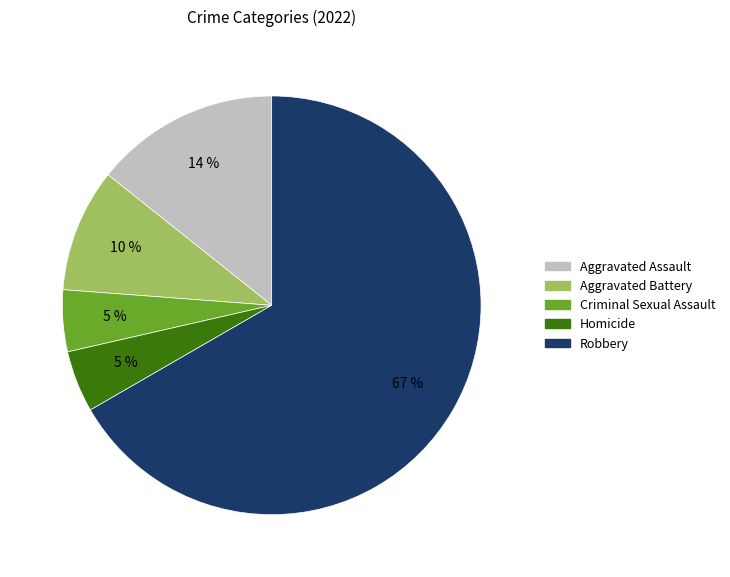

To the nearest percent, what is the combined percentage of Aggravated Battery and Aggravated Assault?

24%